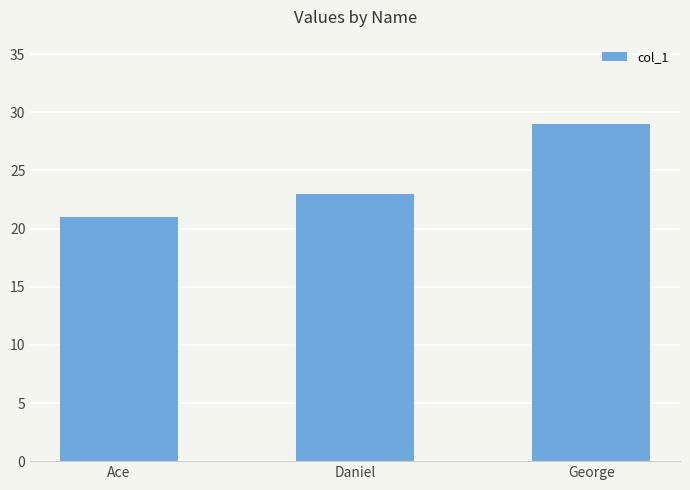

Which label corresponds to the smallest value in the chart?

Ace